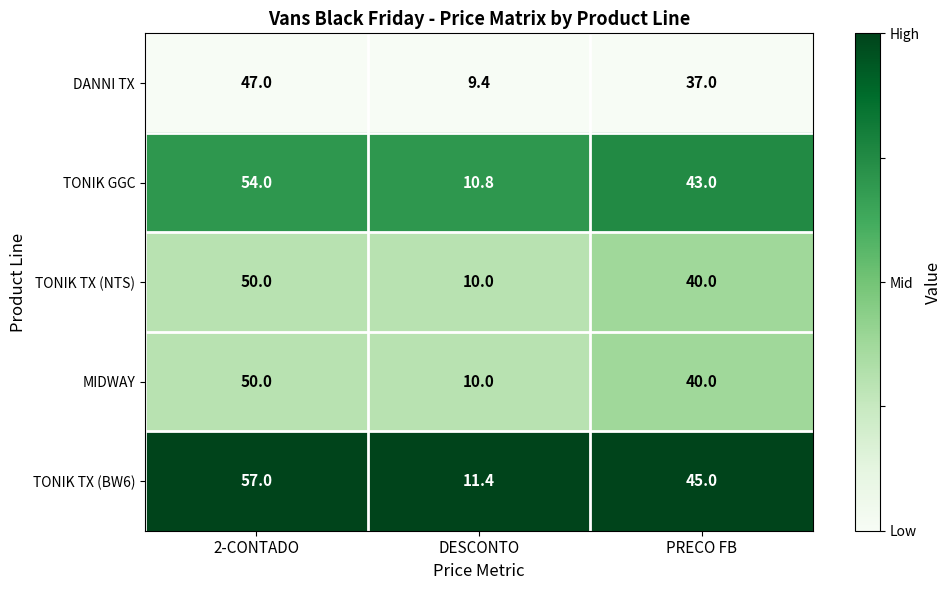

What is the average value of the MIDWAY series?

33.3